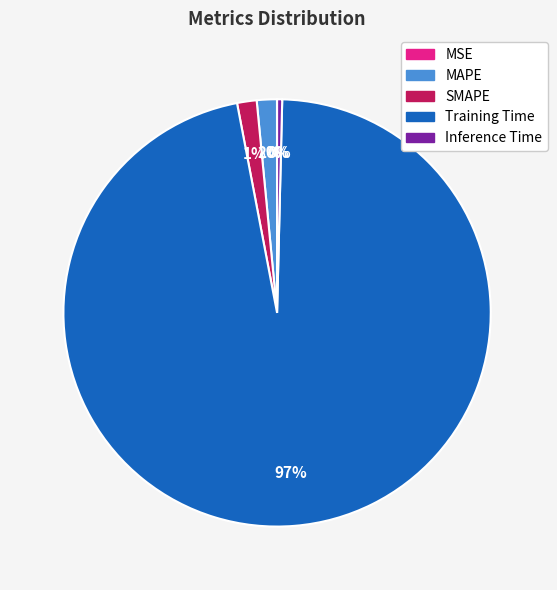

To the nearest percent, what is the difference between the largest and smallest slice percentages?

97%